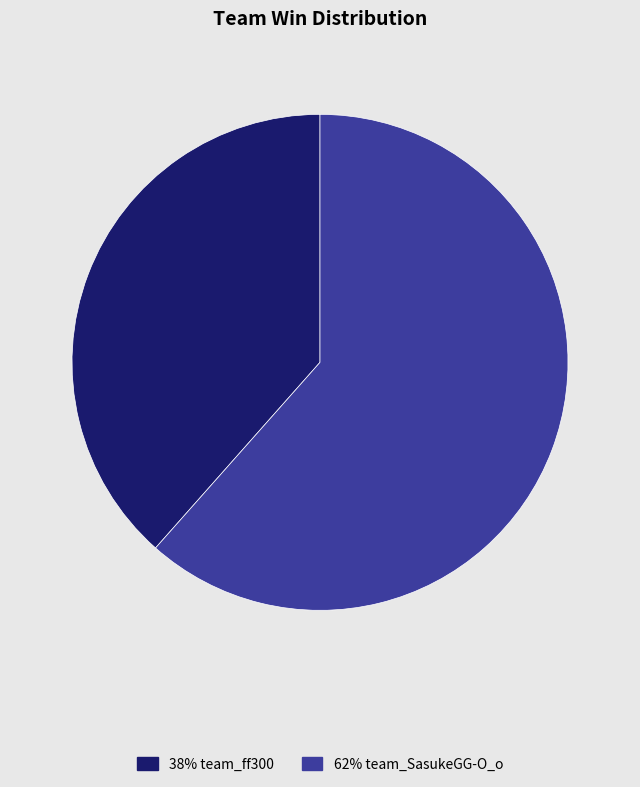

Is there a majority slice in this chart?

Yes